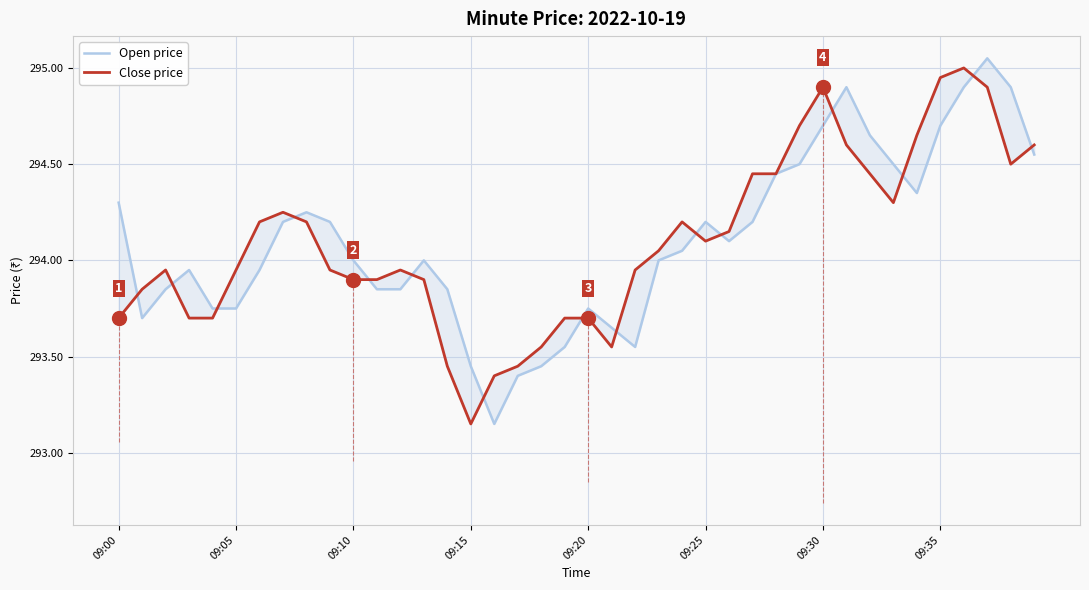

How many intersections are there between Open price and Close price?

15